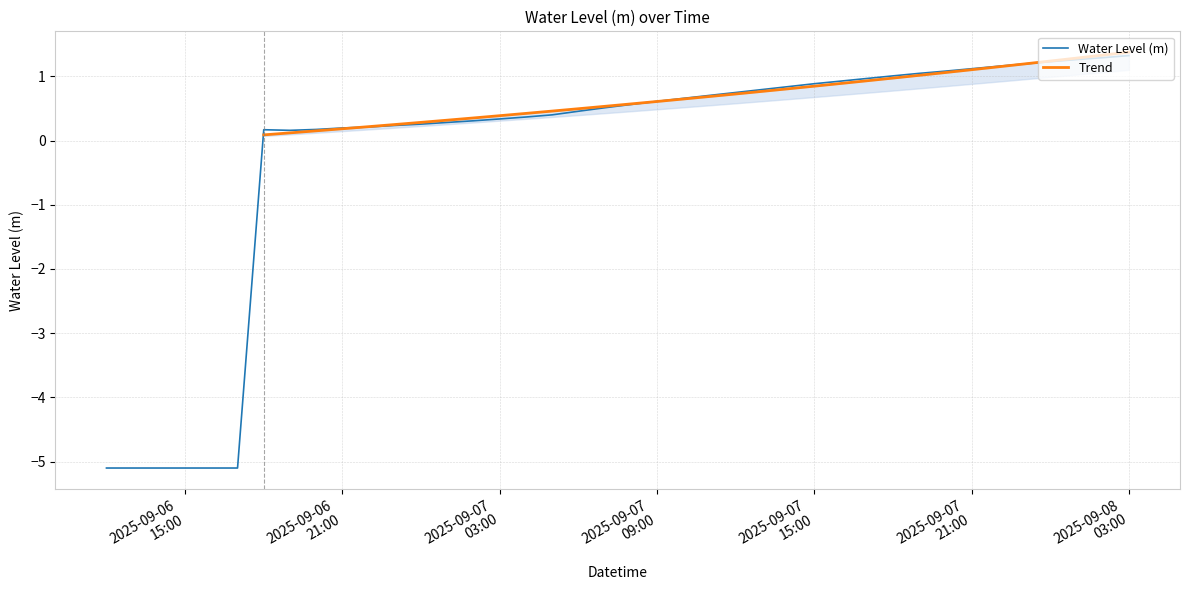

List the labels in order of value, smallest first.

2025-09-06 12:00:00, 2025-09-06 13:00:00, 2025-09-06 14:00:00, 2025-09-06 15:00:00, 2025-09-06 16:00:00, 2025-09-06 17:00:00, 2025-09-06 19:00:00, 2025-09-06 18:00:00, 2025-09-06 20:00:00, 2025-09-06 21:00:00, 2025-09-06 22:00:00, 2025-09-06 23:00:00, 2025-09-07 00:00:00, 2025-09-07 01:00:00, 2025-09-07 02:00:00, 2025-09-07 03:00:00, 2025-09-07 04:00:00, 2025-09-07 05:00:00, 2025-09-07 06:00:00, 2025-09-07 07:00:00, 2025-09-07 08:00:00, 2025-09-07 09:00:00, 2025-09-07 10:00:00, 2025-09-07 11:00:00, 2025-09-07 12:00:00, 2025-09-07 13:00:00, 2025-09-07 14:00:00, 2025-09-07 15:00:00, 2025-09-07 16:00:00, 2025-09-07 17:00:00, 2025-09-07 18:00:00, 2025-09-07 19:00:00, 2025-09-07 20:00:00, 2025-09-07 21:00:00, 2025-09-07 22:00:00, 2025-09-07 23:00:00, 2025-09-08 00:00:00, 2025-09-08 01:00:00, 2025-09-08 02:00:00, 2025-09-08 03:00:00